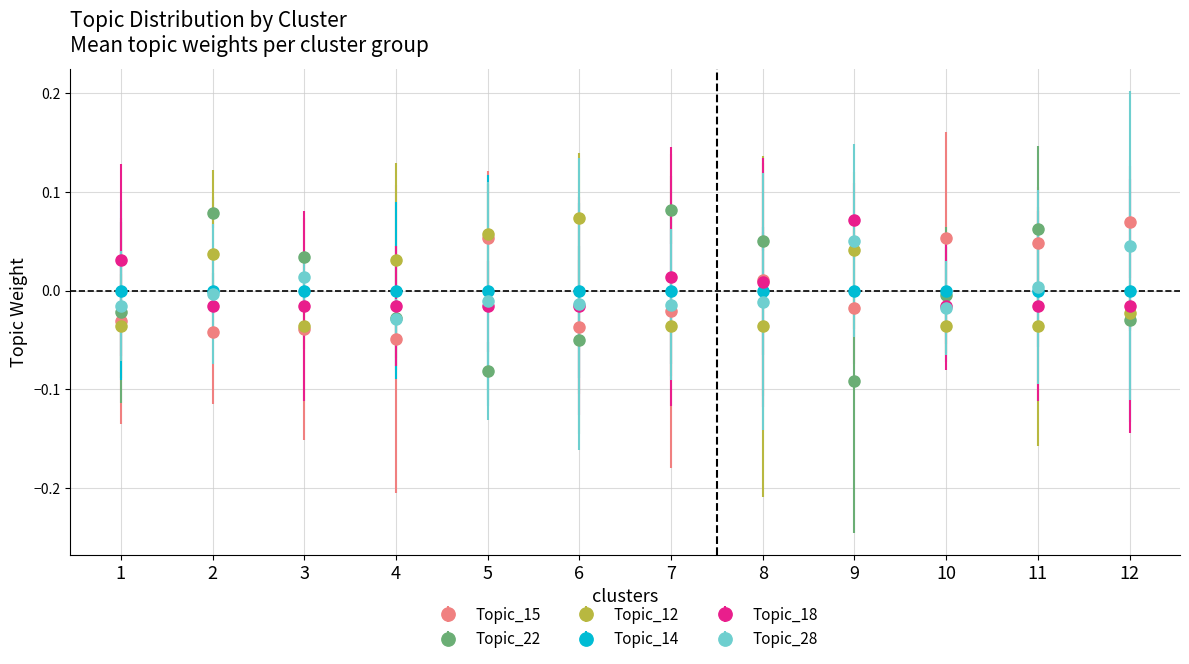

What are all the series names shown in the legend?

Topic_15, Topic_22, Topic_12, Topic_14, Topic_18, Topic_28